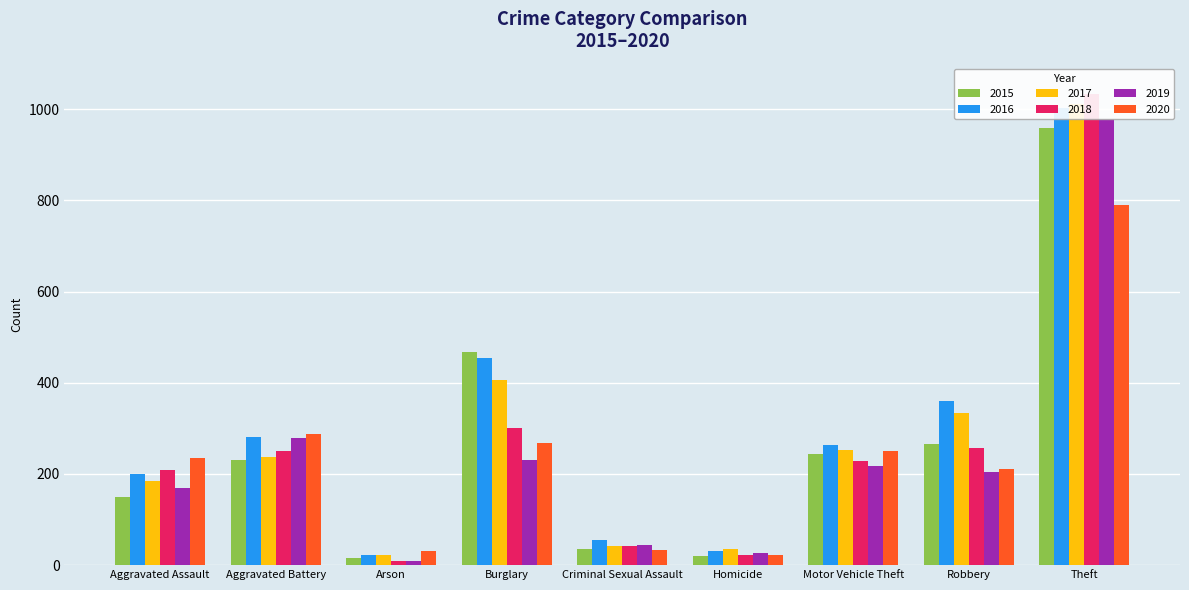

What position from the right is Criminal Sexual Assault?

5